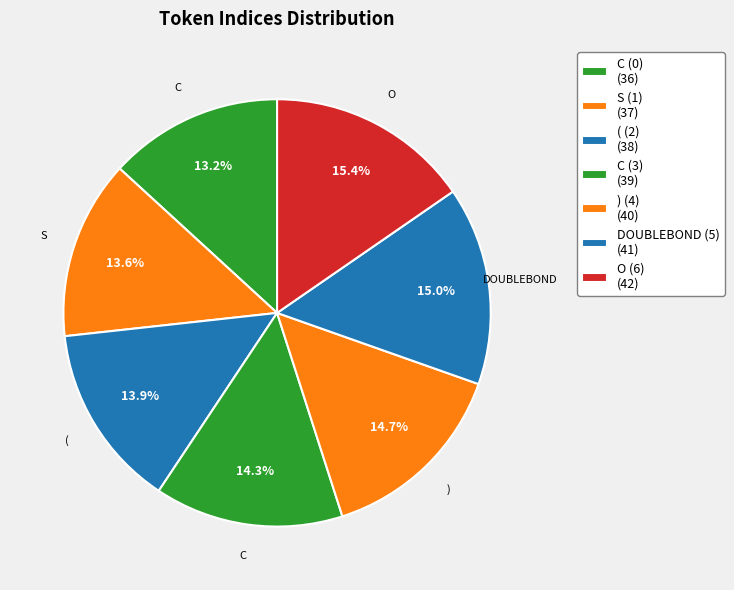

Which category has the biggest portion of the pie?

O (6)